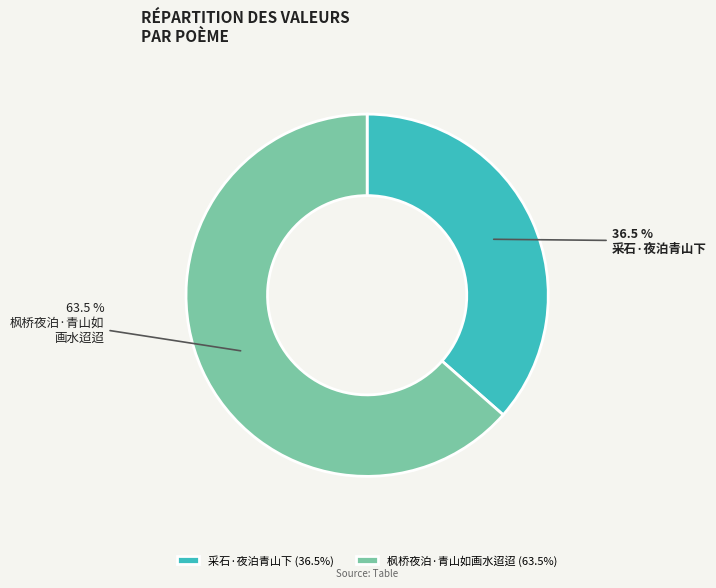

Between 采石·夜泊青山下 and 枫桥夜泊·青山如画水迢迢, which is larger?

枫桥夜泊·青山如画水迢迢